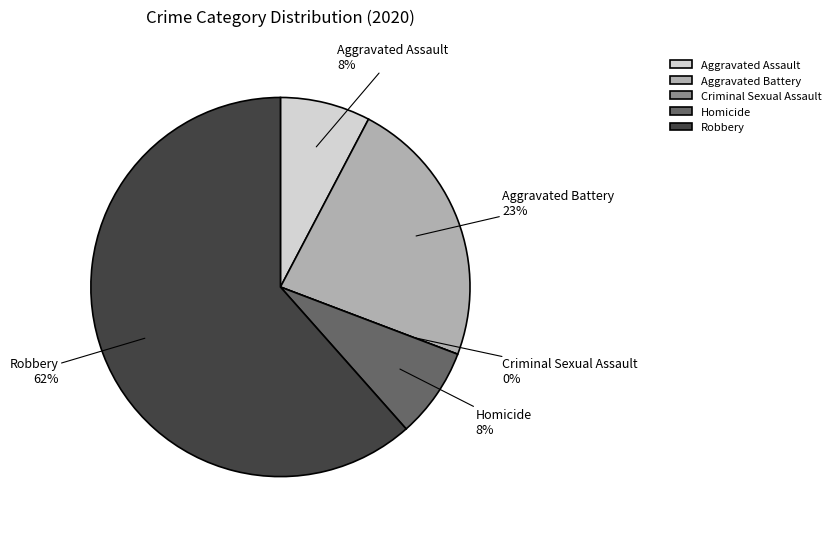

To the nearest percent, what is the difference between the largest and smallest slice percentages?

62%